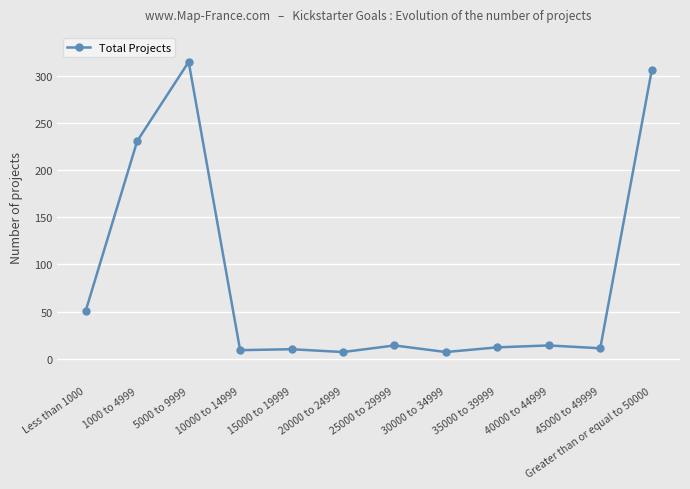

What is the greatest value displayed?

315